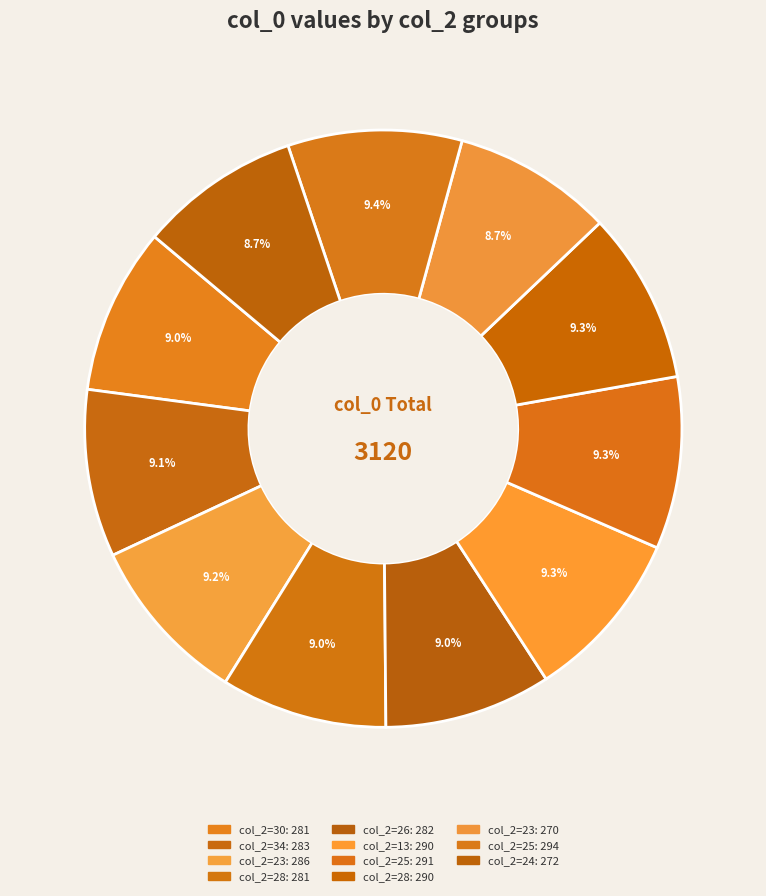

How many slices are in this pie chart?

11